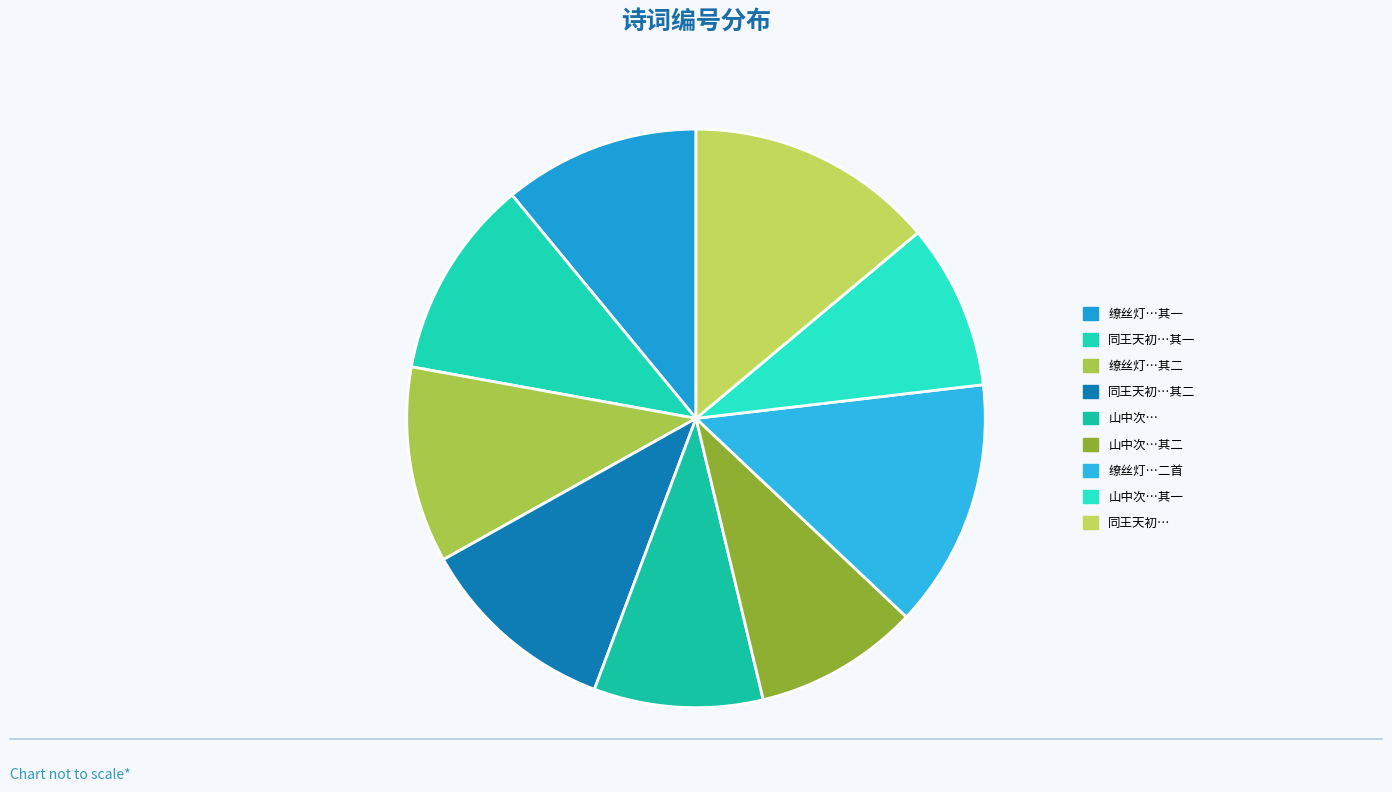

Rank the categories by value from lowest to highest.

山中次段、蔡二先生韵 其一, 山中次段、蔡二先生韵 其二, 山中次段、蔡二先生韵, 缭丝灯次李西涯杨邃庵二先生韵二首 其一, 缭丝灯次李西涯杨邃庵二先生韵二首 其二, 同王天初明府刘逊庵作圣茂才张肖筑太学饮王永泰山亭次壁间谢畹溪王华野二先生韵 其一, 同王天初明府刘逊庵作圣茂才张肖筑太学饮王永泰山亭次壁间谢畹溪王华野二先生韵 其二, 缭丝灯次李西涯杨邃庵二先生韵二首, 同王天初明府刘逊庵作圣茂才张肖筑太学饮王永泰山亭次壁间谢畹溪王华野二先生韵